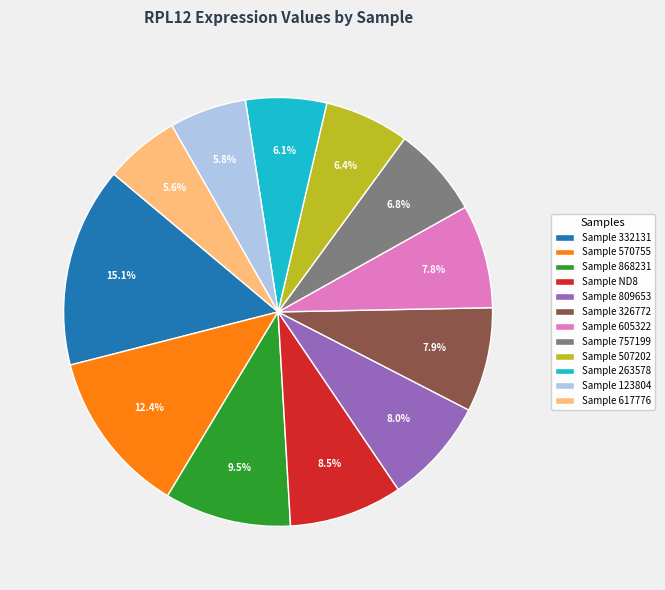

Which slice is the largest?

Sample 332131